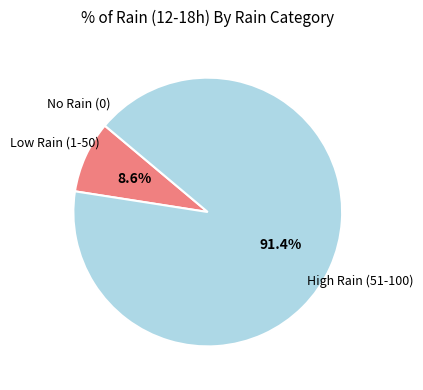

Is there any slice that represents more than half of the pie?

Yes